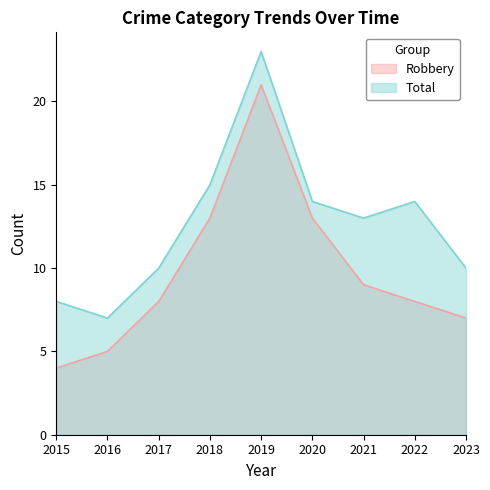

True or false: Robbery has a value of 37 at 2019.

False